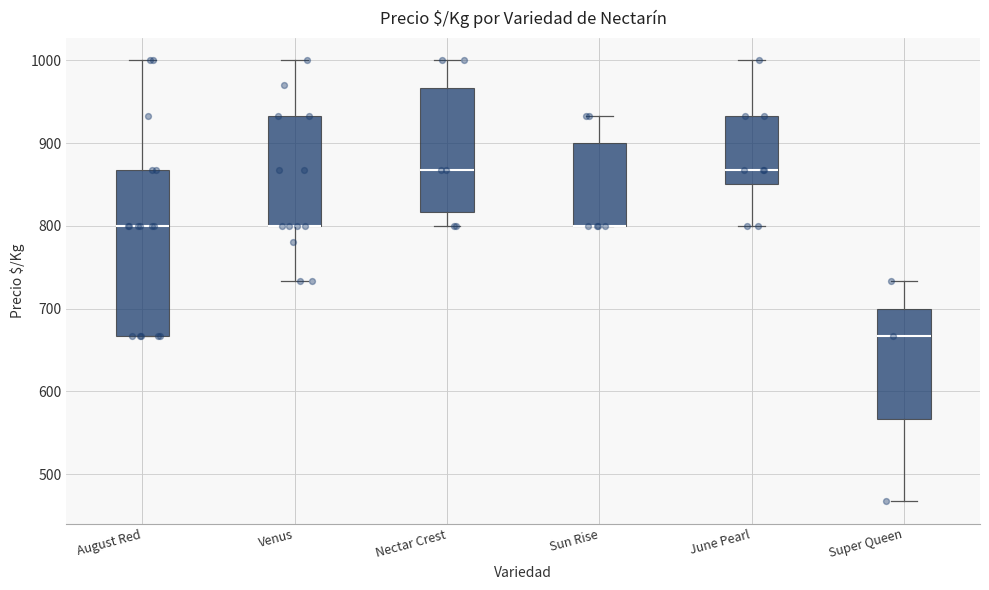

Reading left to right, transcribe this box plot: for each box, give where its median line is, the range the box spans, and where its two whiskers end, as read against the y-axis. The values are not printed on the chart, so give them approximately, as read against the axis.

August Red: median 800, box 670 to 870, whiskers 670 to 1000
Venus: median 800 (drawn on the box's lower edge), box 800 to 930, whiskers 730 to 1000
Nectar Crest: median 870, box 820 to 970, whiskers 800 to 1000
Sun Rise: median 800 (drawn on the box's lower edge), box 800 to 900, whiskers 800 to 930
June Pearl: median 870, box 850 to 930, whiskers 800 to 1000
Super Queen: median 670, box 570 to 700, whiskers 470 to 730